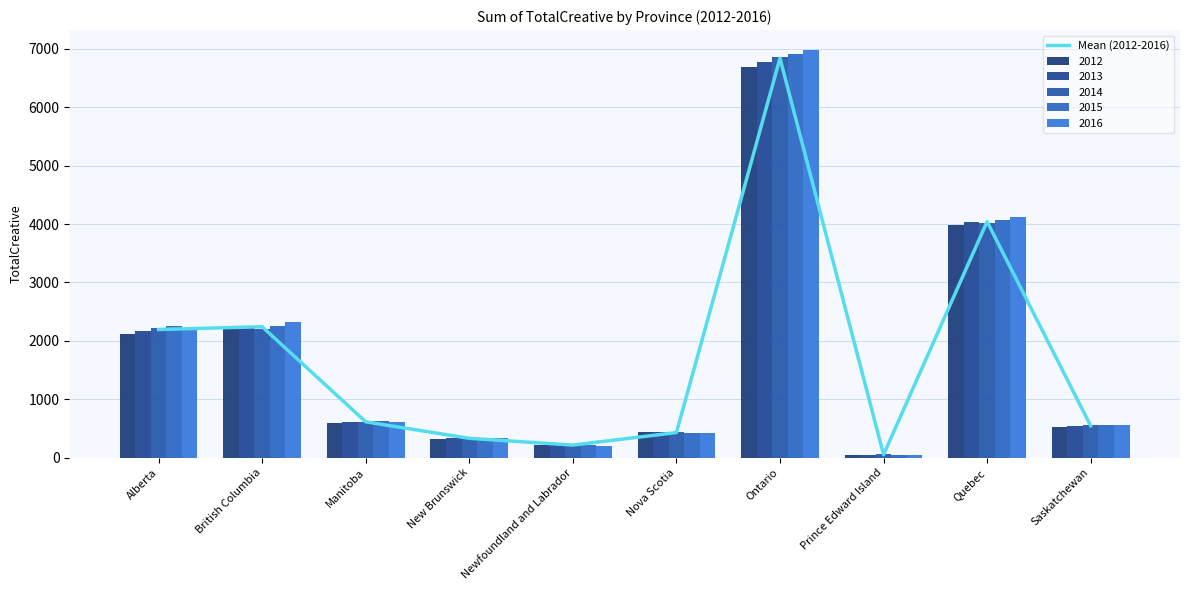

List the labels in order of value, largest first.

Ontario, Quebec, British Columbia, Alberta, Manitoba, Saskatchewan, Nova Scotia, New Brunswick, Newfoundland and Labrador, Prince Edward Island